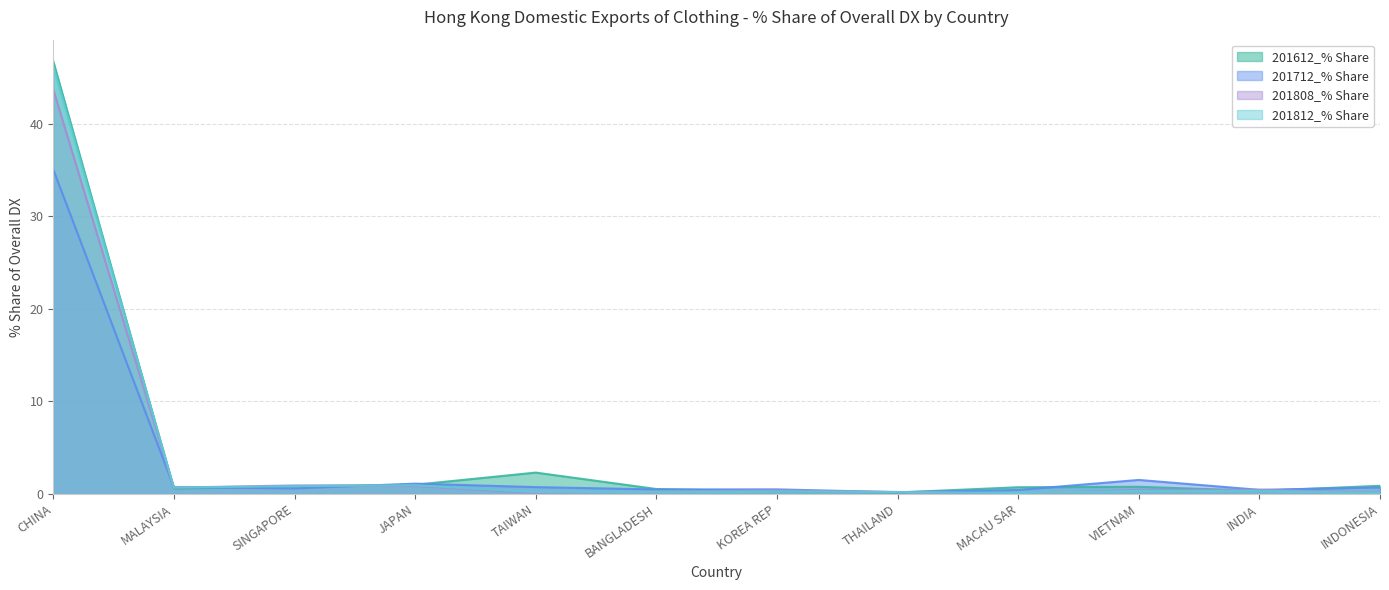

Reading left to right, extract all data points from this chart.

201612_% Share: CHINA=46.8	MALAYSIA=0.6	SINGAPORE=0.9	JAPAN=1.0	TAIWAN=2.3	BANGLADESH=0.5	KOREA REP=0.3	THAILAND=0.2	MACAU SAR=0.7	VIETNAM=0.8	INDIA=0.3	INDONESIA=0.9
201712_% Share: CHINA=35.1	MALAYSIA=0.7	SINGAPORE=0.6	JAPAN=1.1	TAIWAN=0.7	BANGLADESH=0.5	KOREA REP=0.5	THAILAND=0.2	MACAU SAR=0.4	VIETNAM=1.5	INDIA=0.4	INDONESIA=0.7
201808_% Share: CHINA=43.7	MALAYSIA=0.7	SINGAPORE=0.9	JAPAN=0.9	TAIWAN=0.1	BANGLADESH=0.3	KOREA REP=0.4	THAILAND=0.2	MACAU SAR=0.0	VIETNAM=0.4	INDIA=0.5	INDONESIA=0.1
201812_% Share: CHINA=46.2	MALAYSIA=0.7	SINGAPORE=0.8	JAPAN=0.9	TAIWAN=0.2	BANGLADESH=0.2	KOREA REP=0.3	THAILAND=0.2	MACAU SAR=0.1	VIETNAM=0.3	INDIA=0.3	INDONESIA=0.1